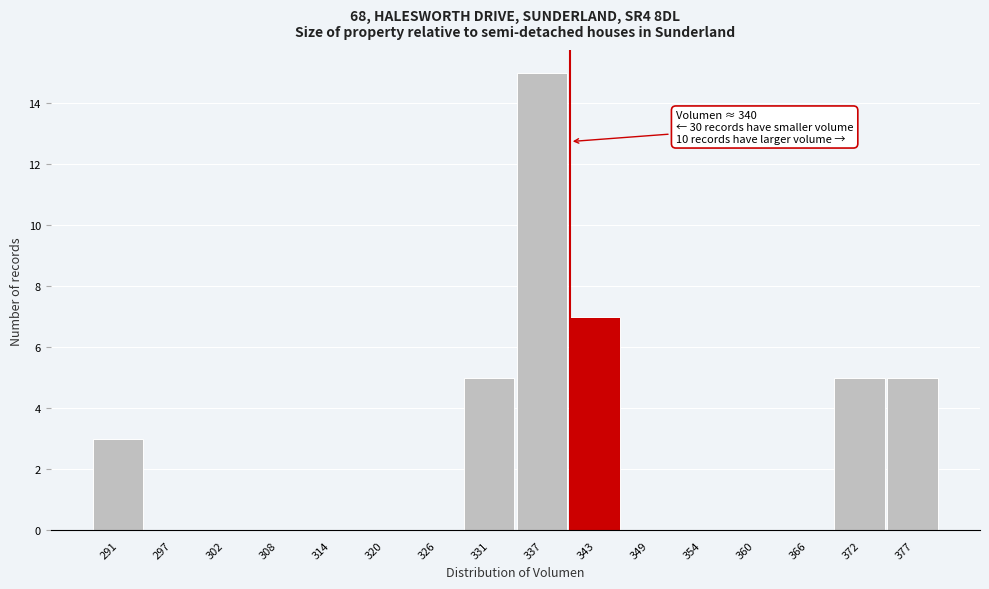

Which range on the x-axis has the tallest bar?

334 to 340